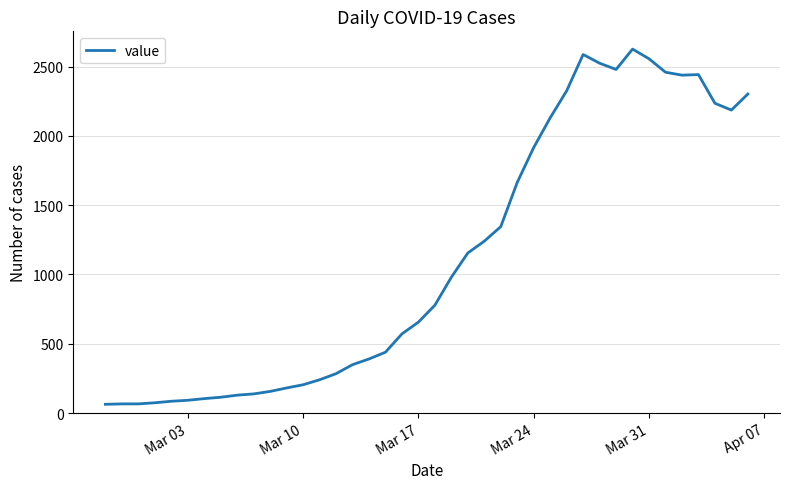

What is the sum of all values?

44768